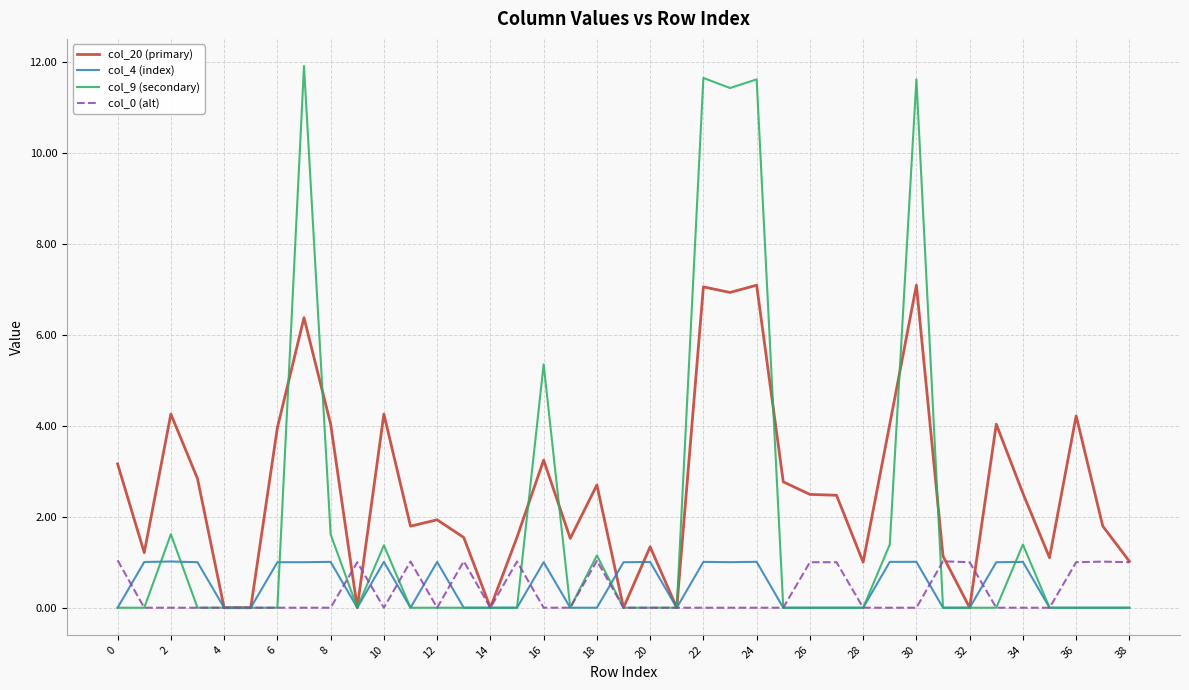

What is the maximum value for col_0 (alt)?

1.0